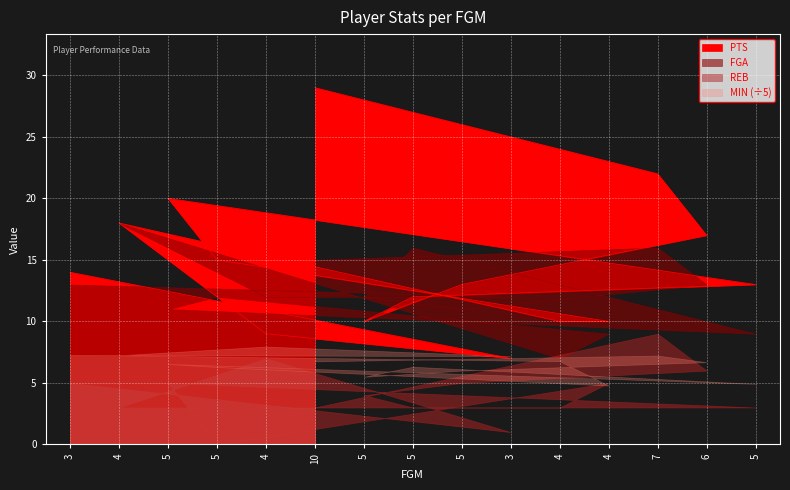

What is the average value of the MIN series?

32.5